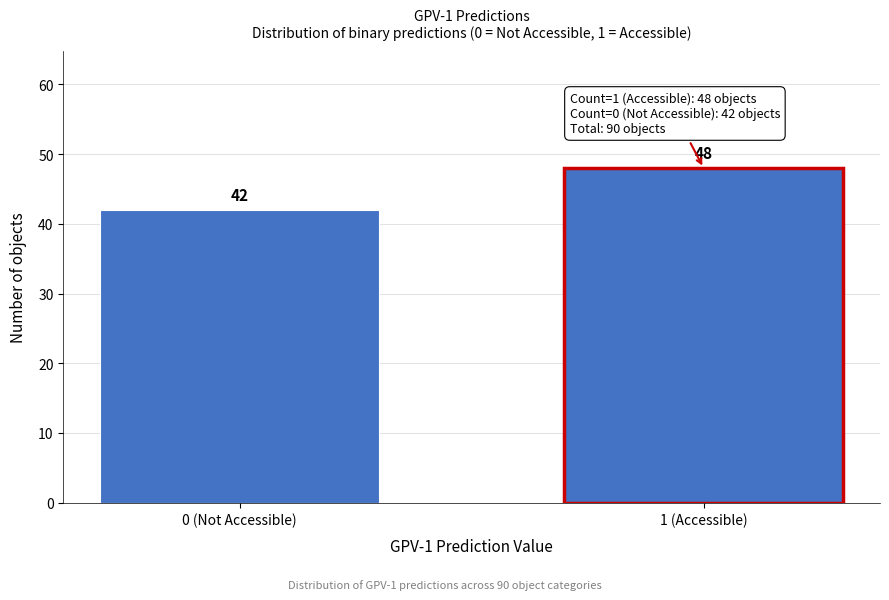

Reading right to left, extract all data points from this chart.

1 (Accessible)=48	0 (Not Accessible)=42